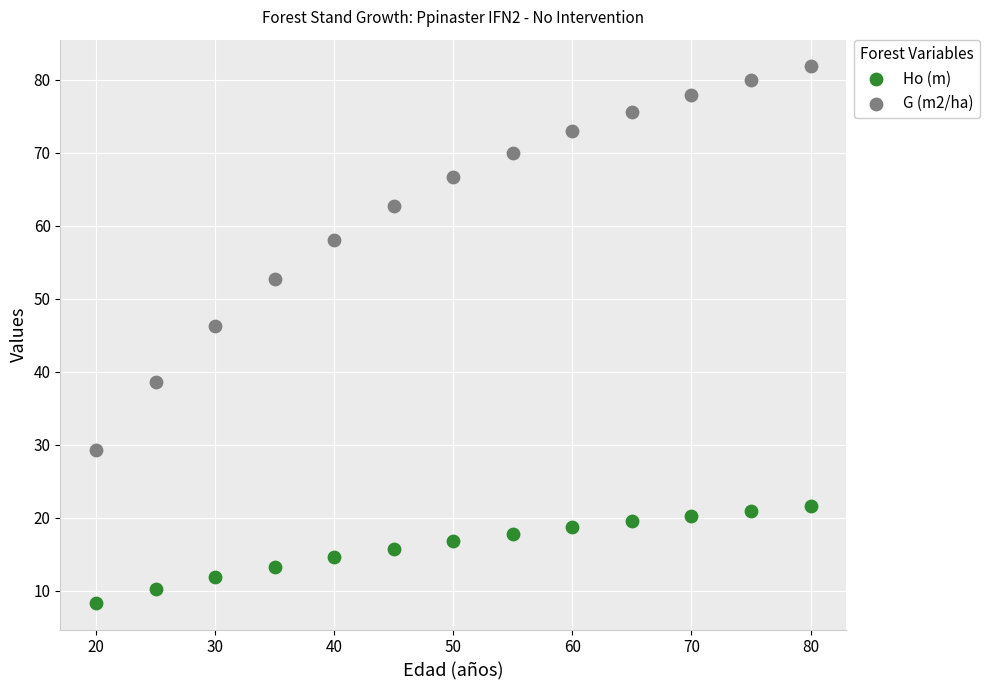

What are all the series names shown in the legend?

Ho (m), G (m2/ha)